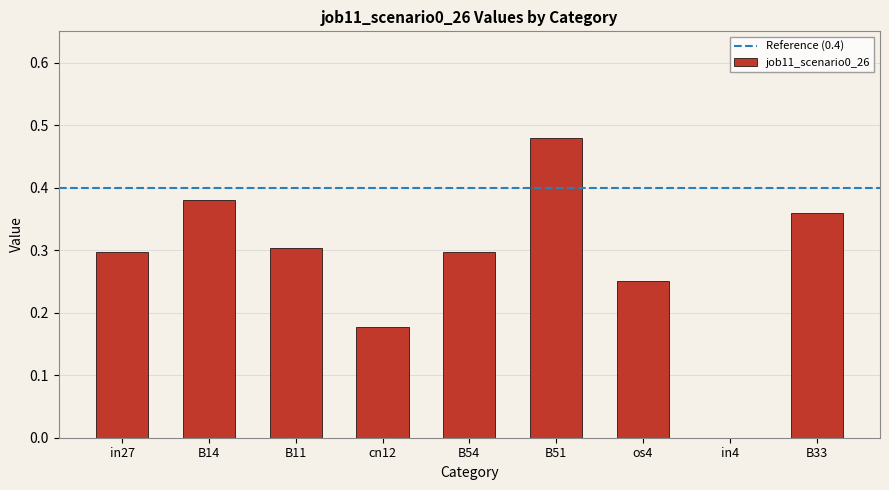

Between B33 and B11, which is larger?

B33